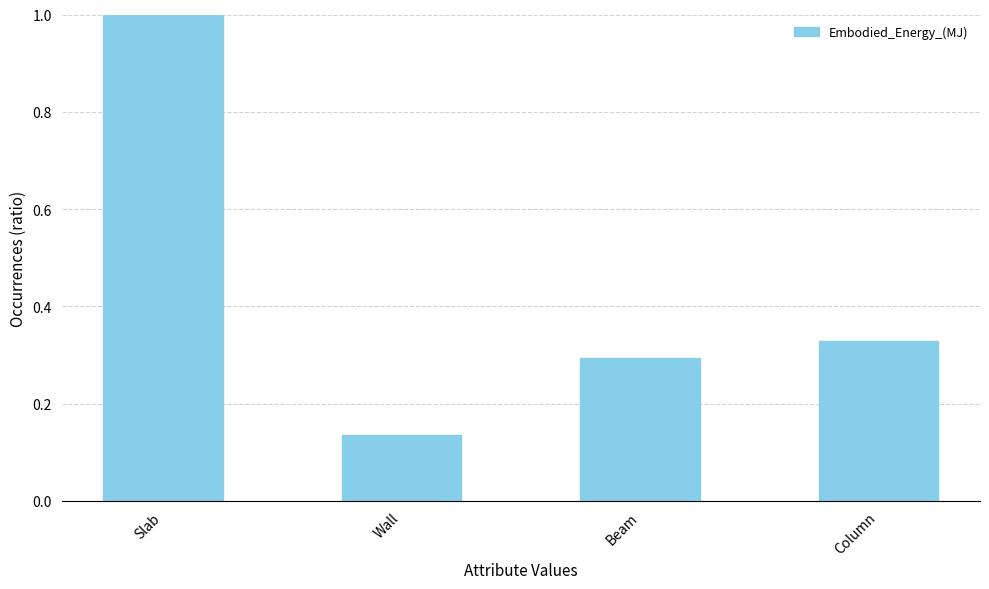

At which category does the chart reach its peak across all series?

Slab